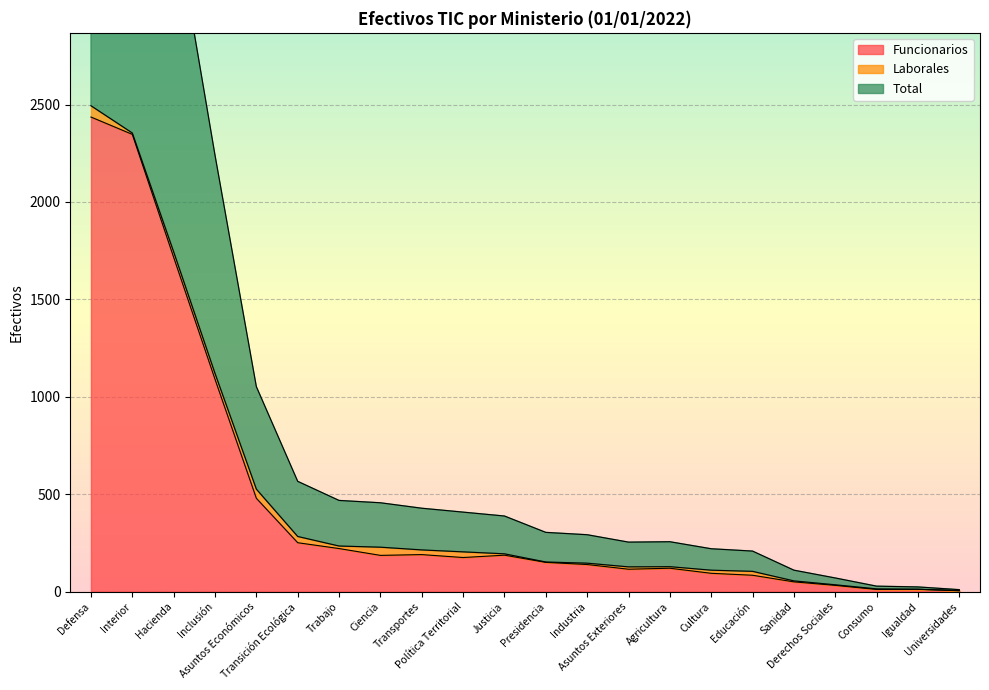

At which label does Total first exceed 194?

Defensa